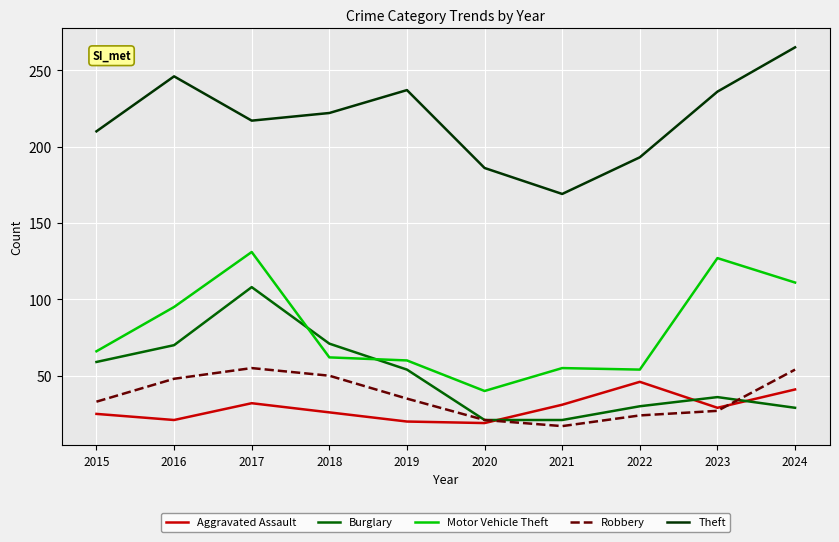

Which series has the largest range (max minus min)?

Theft